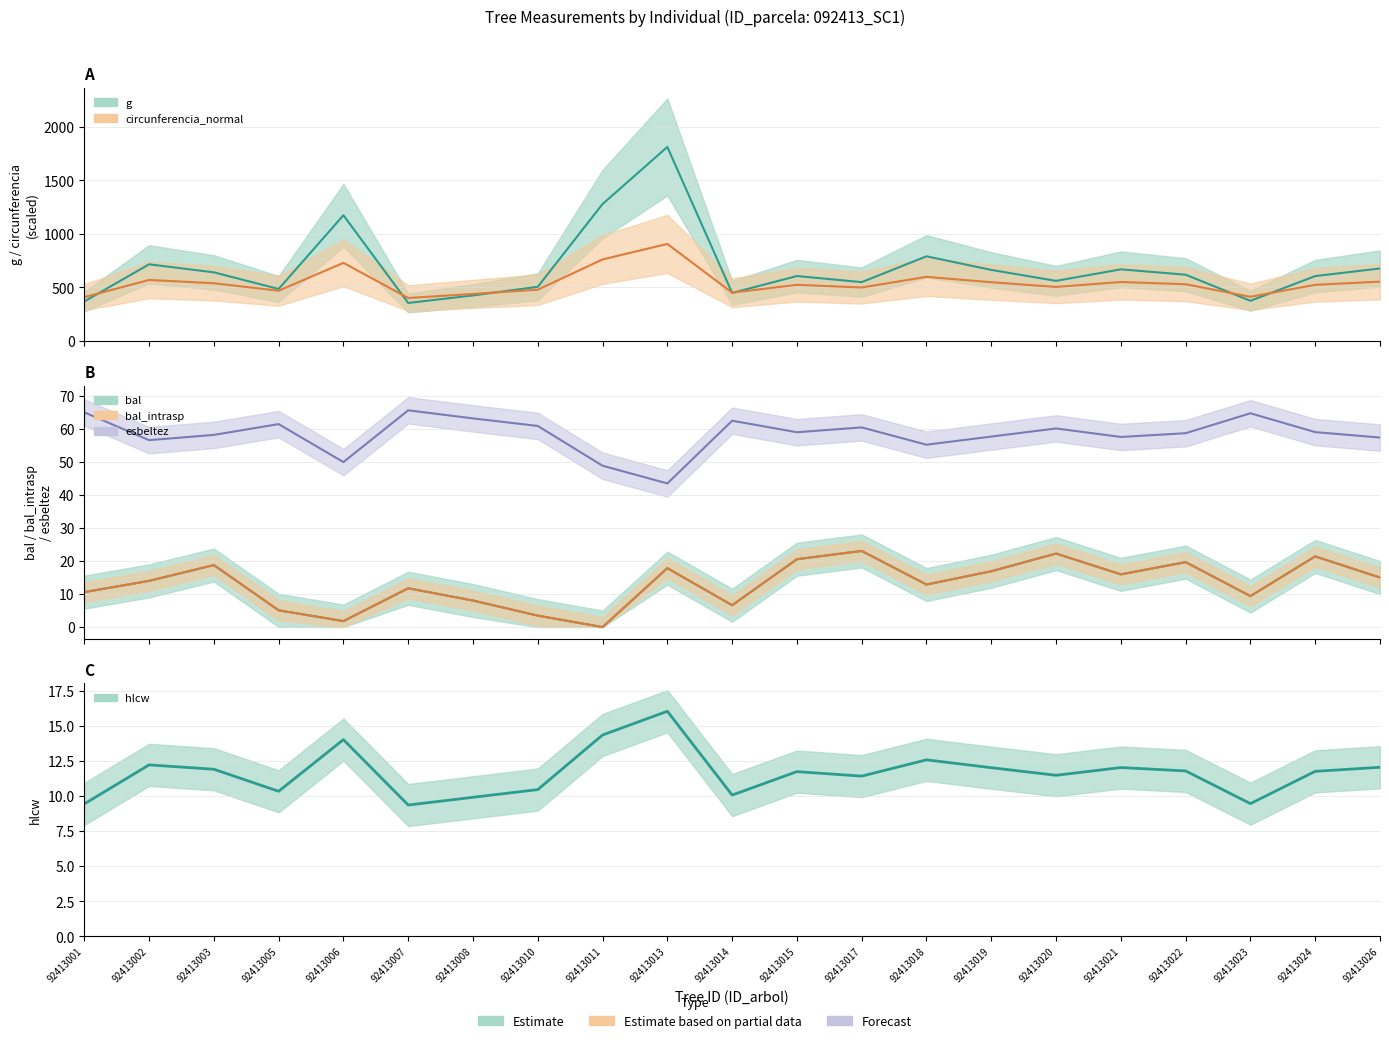

The value of bal_intrasp at 92413005 is 8.3. True or false?

False